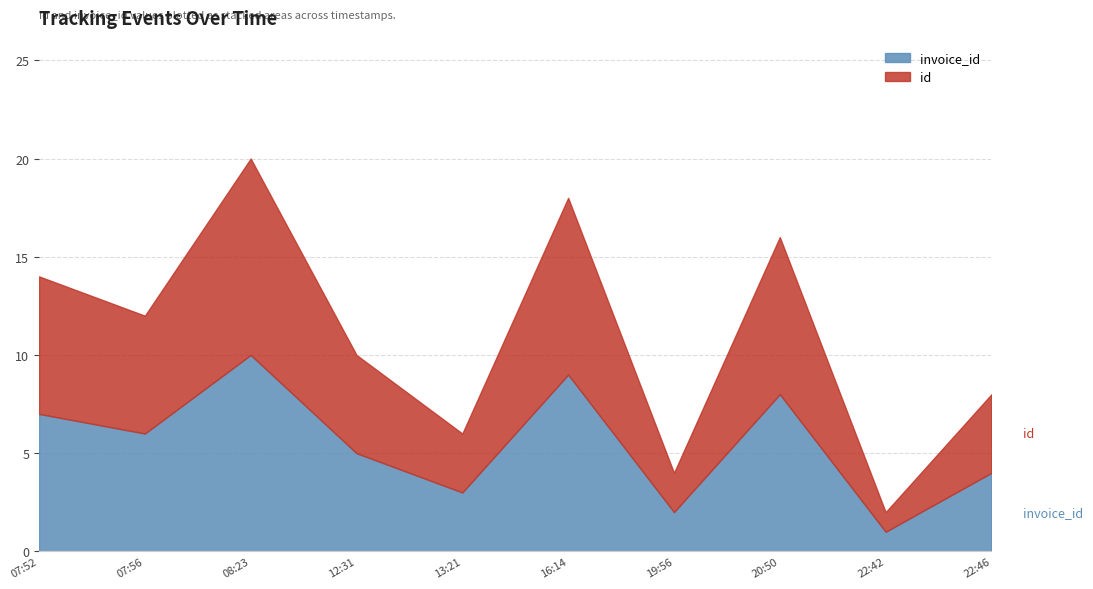

Read the id value at 2019-11-21T20:50:11.

8